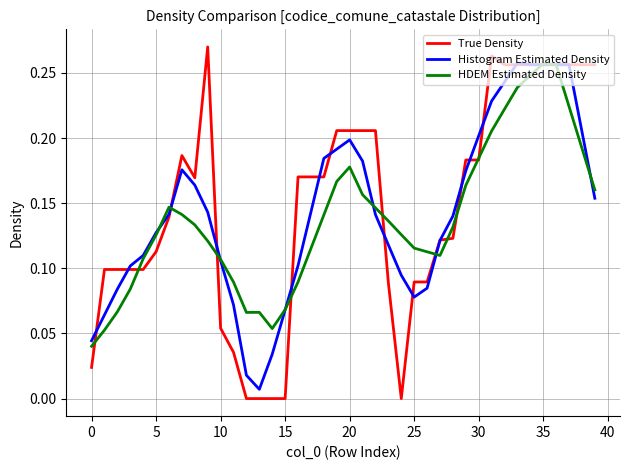

Which series has the widest spread of values?

True Density